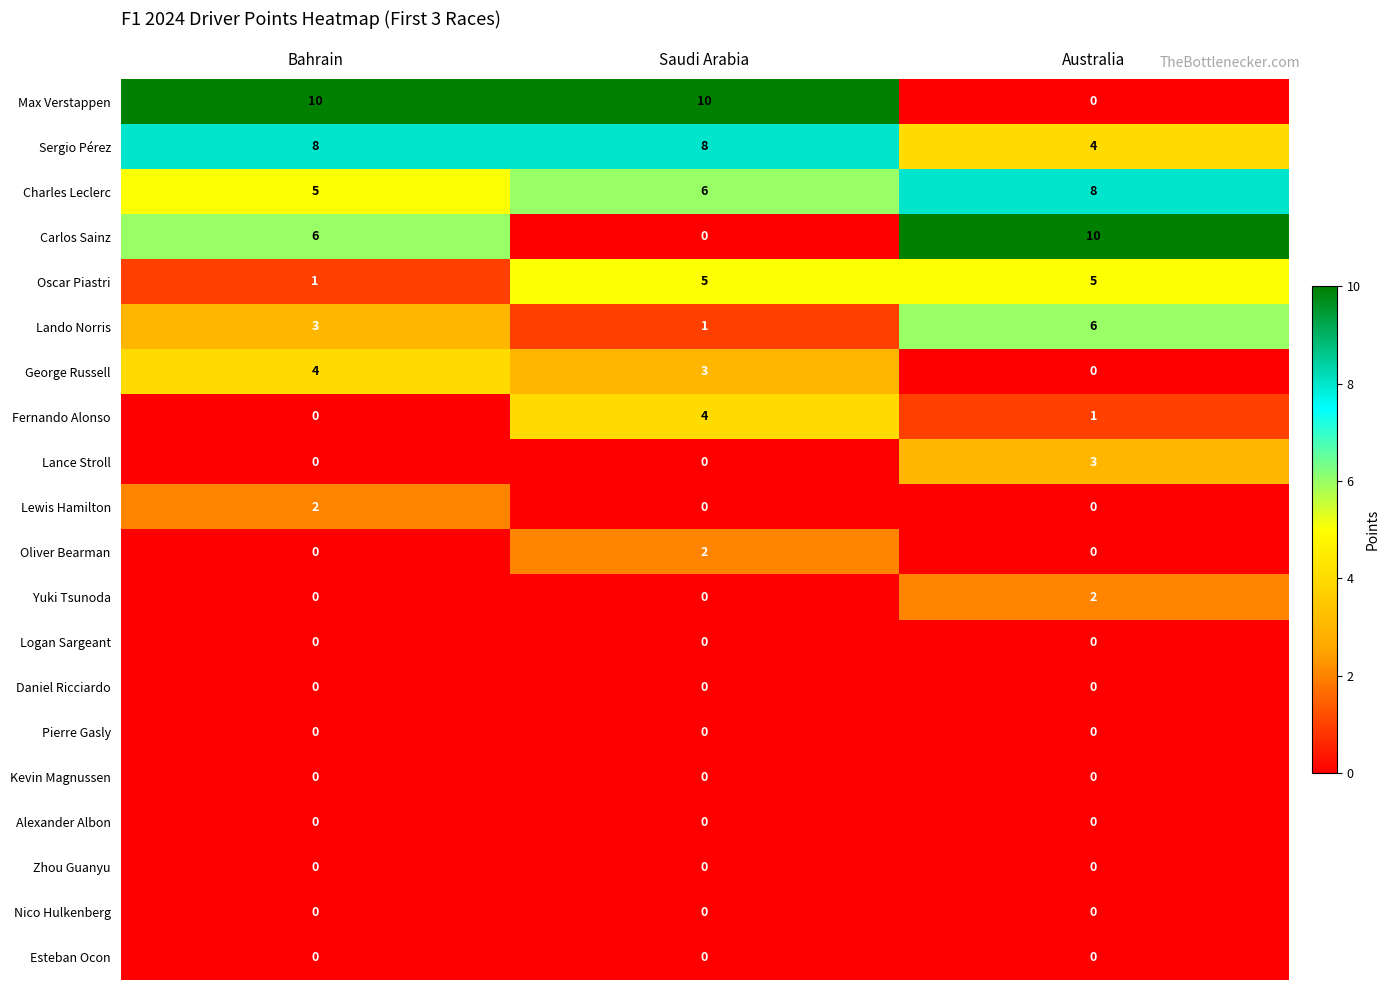

How many distinct data groups are displayed?

20